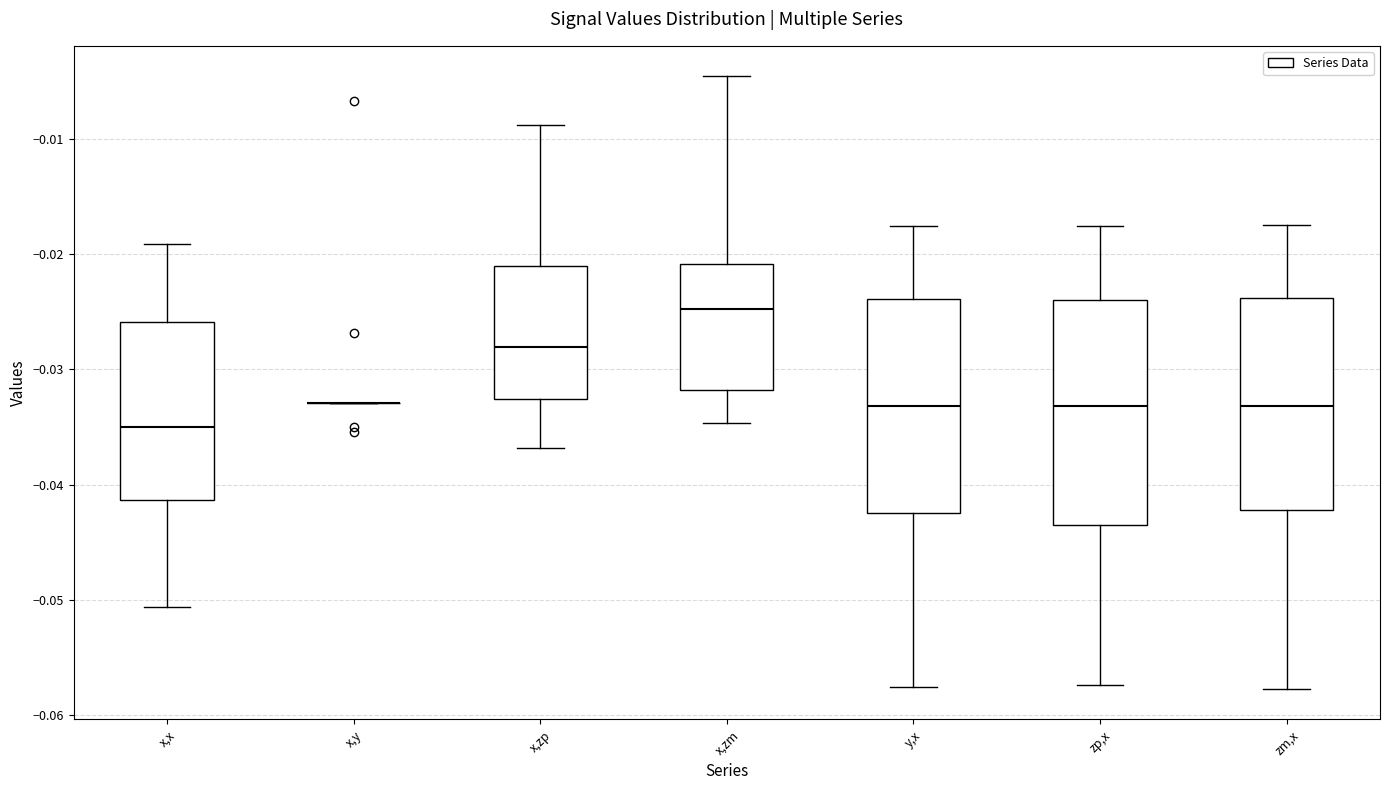

Where is the lower edge of the box for x,zp on the y-axis? The values are not printed on the chart, so give them approximately, as read against the axis.

-0.033